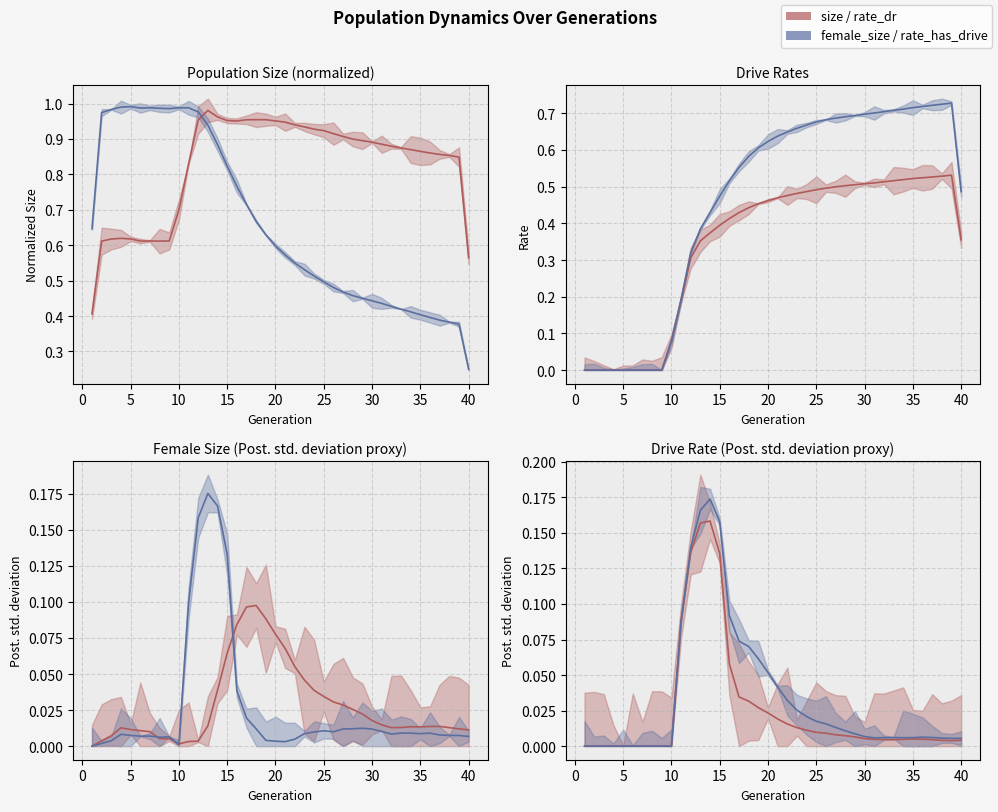

What is the difference between the highest and lowest values at 39?

0.2